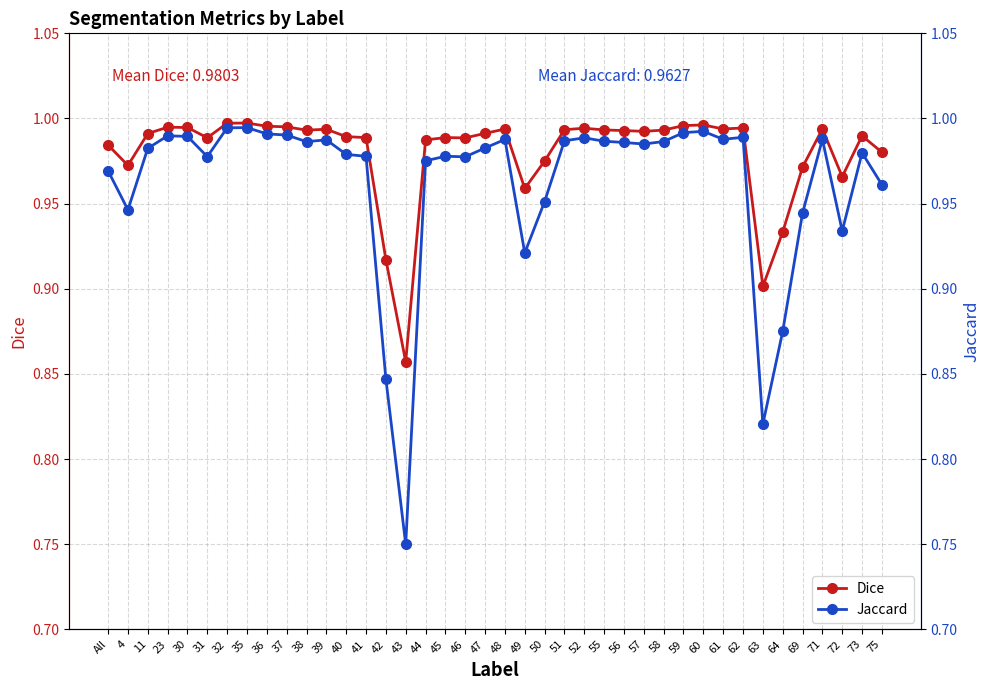

Which category has the highest value in the Jaccard series?

35